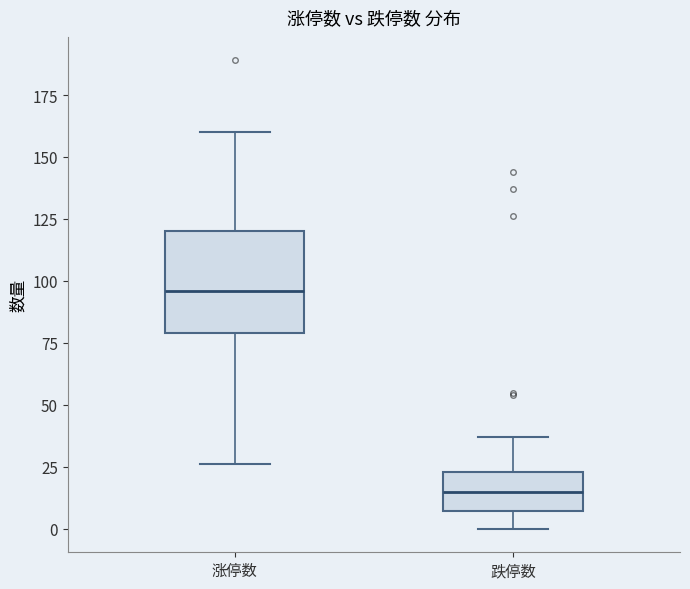

Which box's median line is the highest?

涨停数